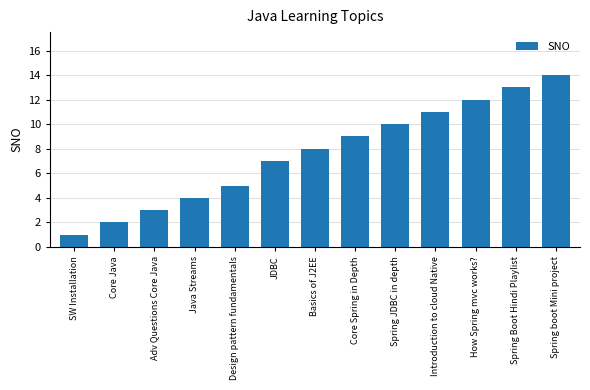

Between SW Installation and Basics of J2EE, which is larger?

Basics of J2EE